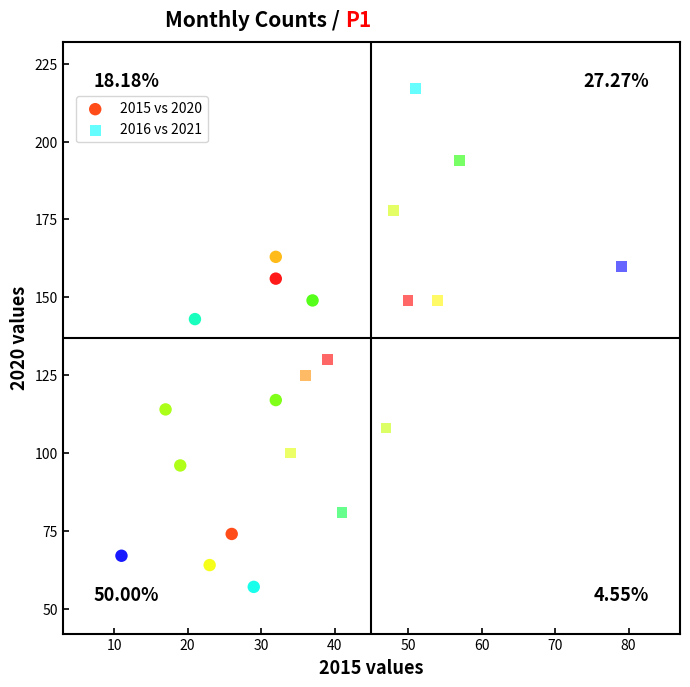

Which series contains the highest Y value?

2016 vs 2021